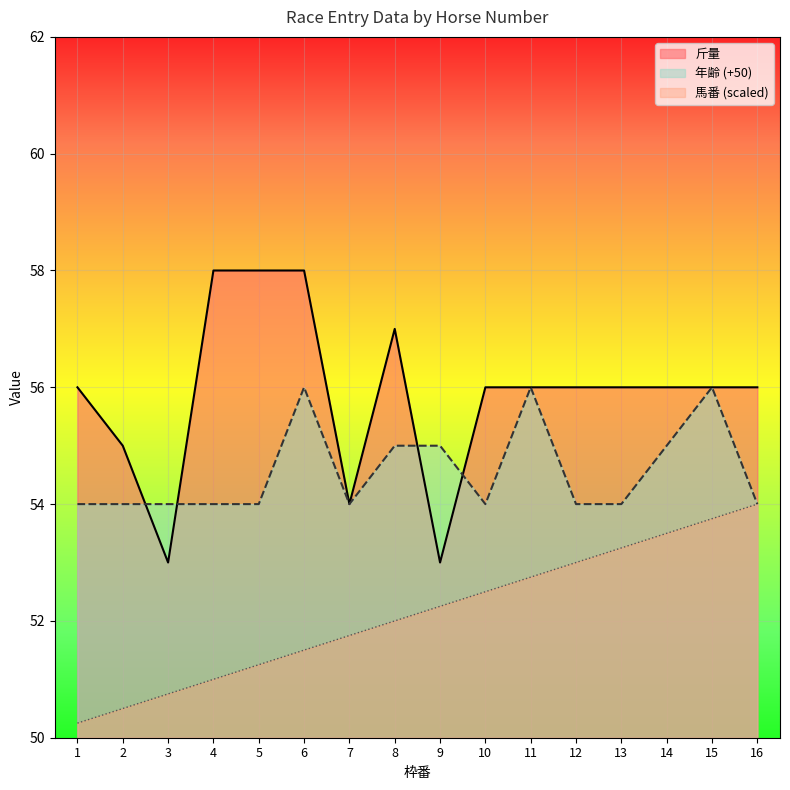

Between 11 and 12, which series saw the biggest shift?

年齢 (+50)